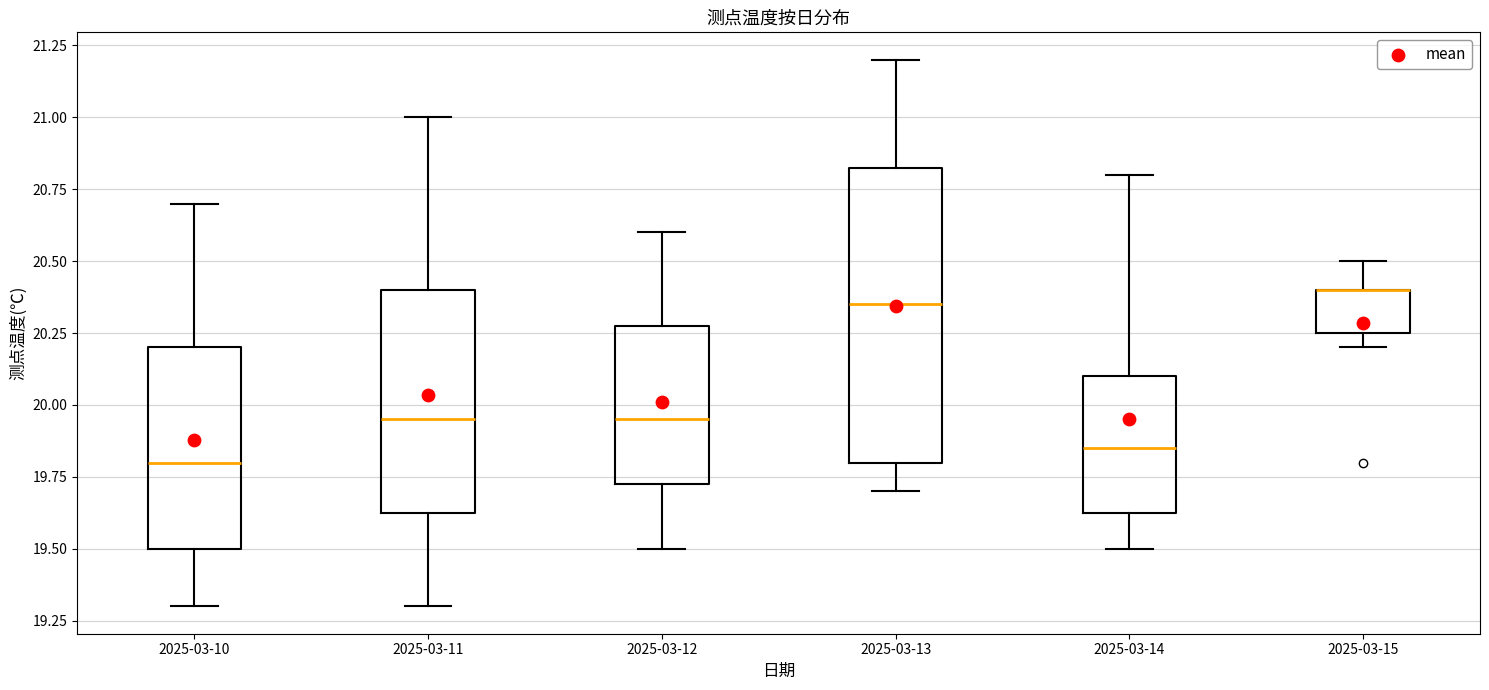

Where is the lower edge of the box for 2025-03-15 on the y-axis? The values are not printed on the chart, so give them approximately, as read against the axis.

20.25